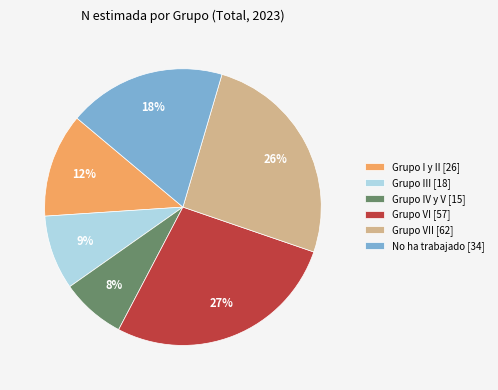

Is the sum of Grupo III [18] and Grupo VII [62] greater than half?

No